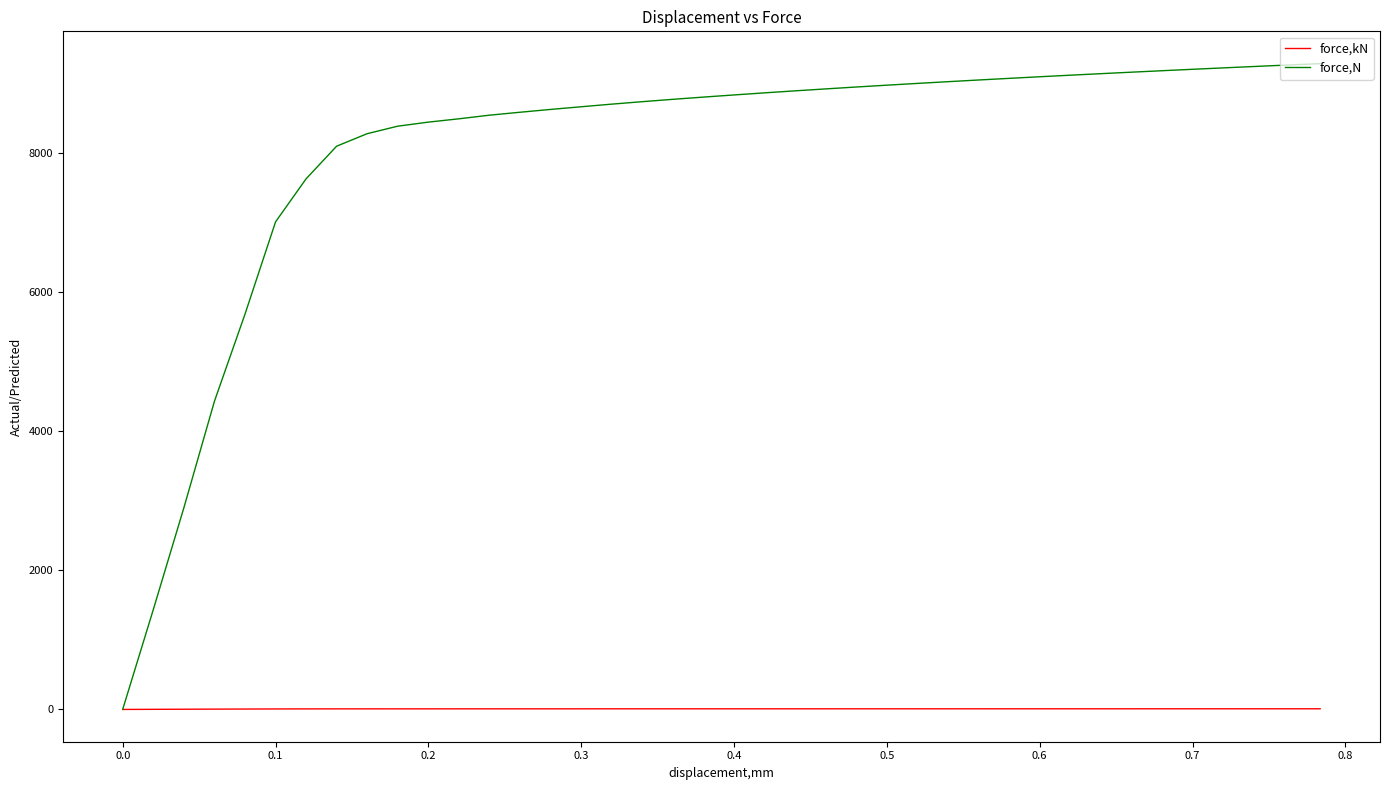

Rank the series by their maximum value, from lowest to highest.

force,kN, force,N